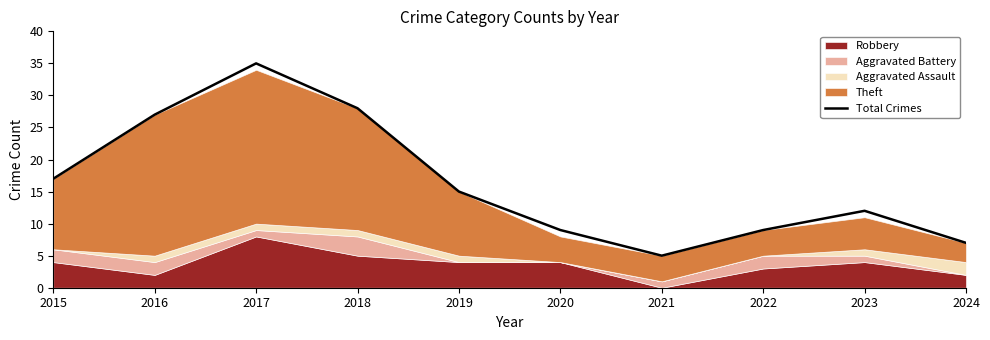

List the labels in order of value, smallest first.

2021, 2024, 2020, 2022, 2023, 2019, 2015, 2016, 2018, 2017